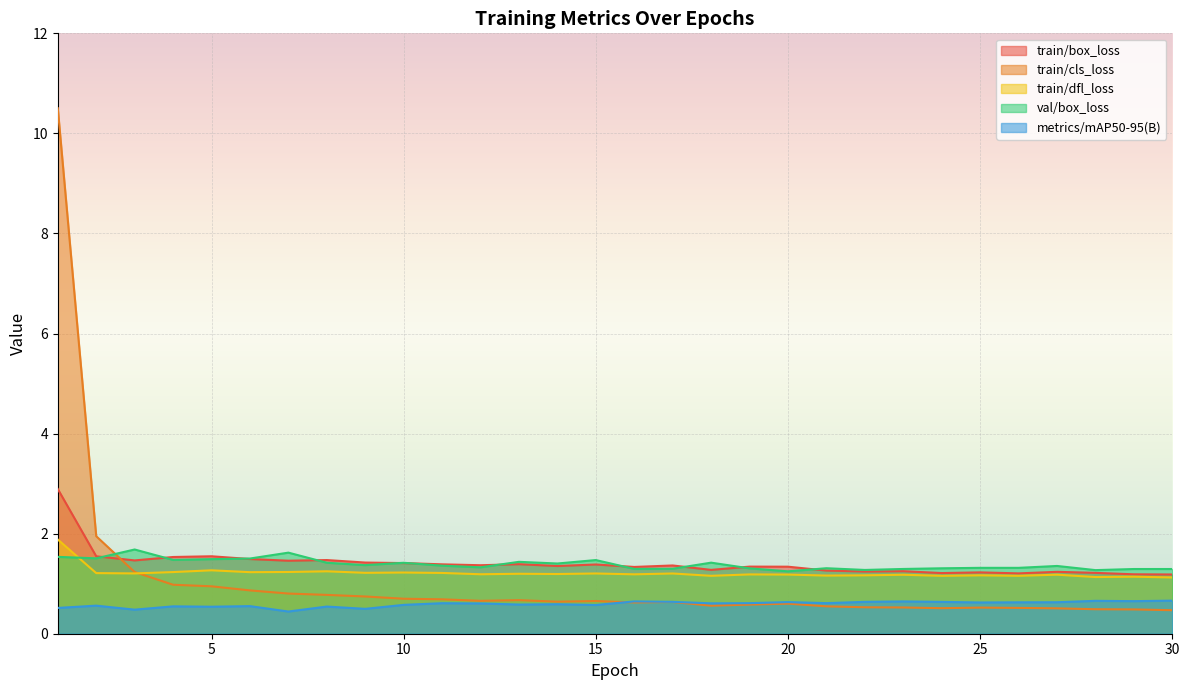

How many interior local peaks does the train/box_loss series have?

9